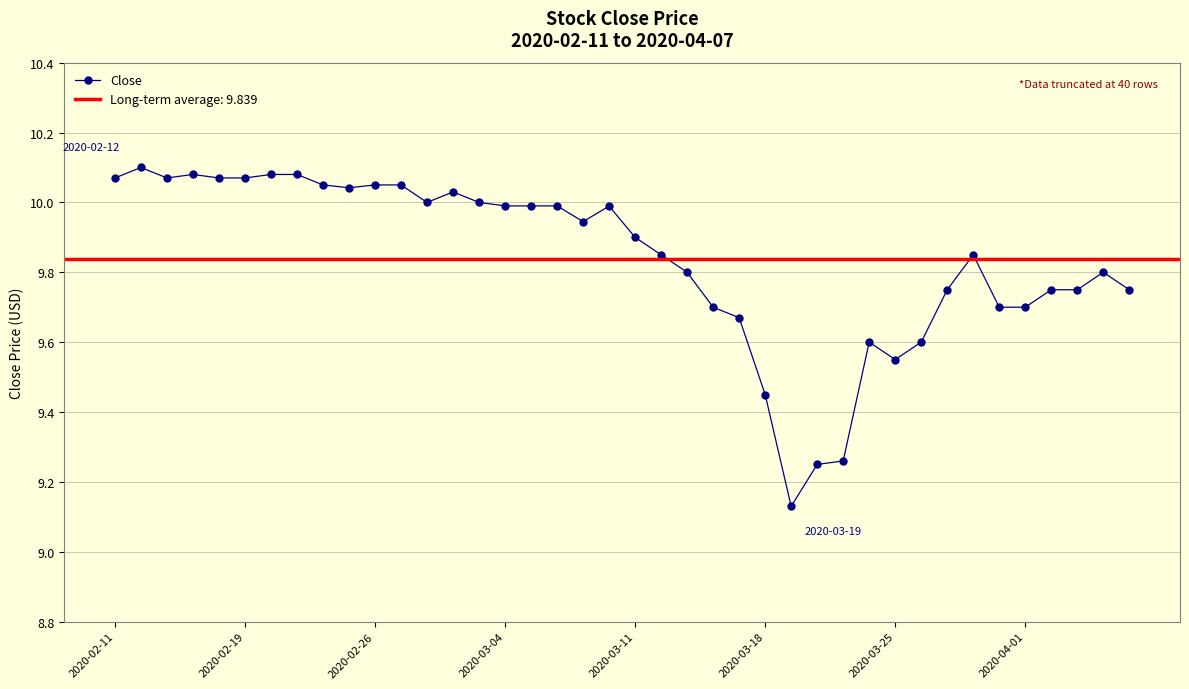

How many distinct data groups are displayed?

1